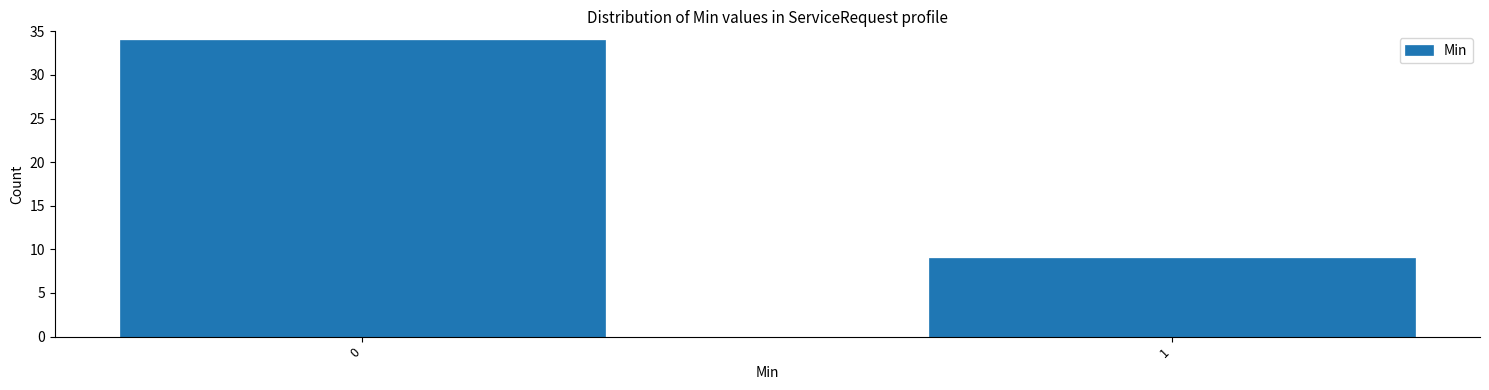

Reading right to left, transcribe all the data shown in this chart.

9	34